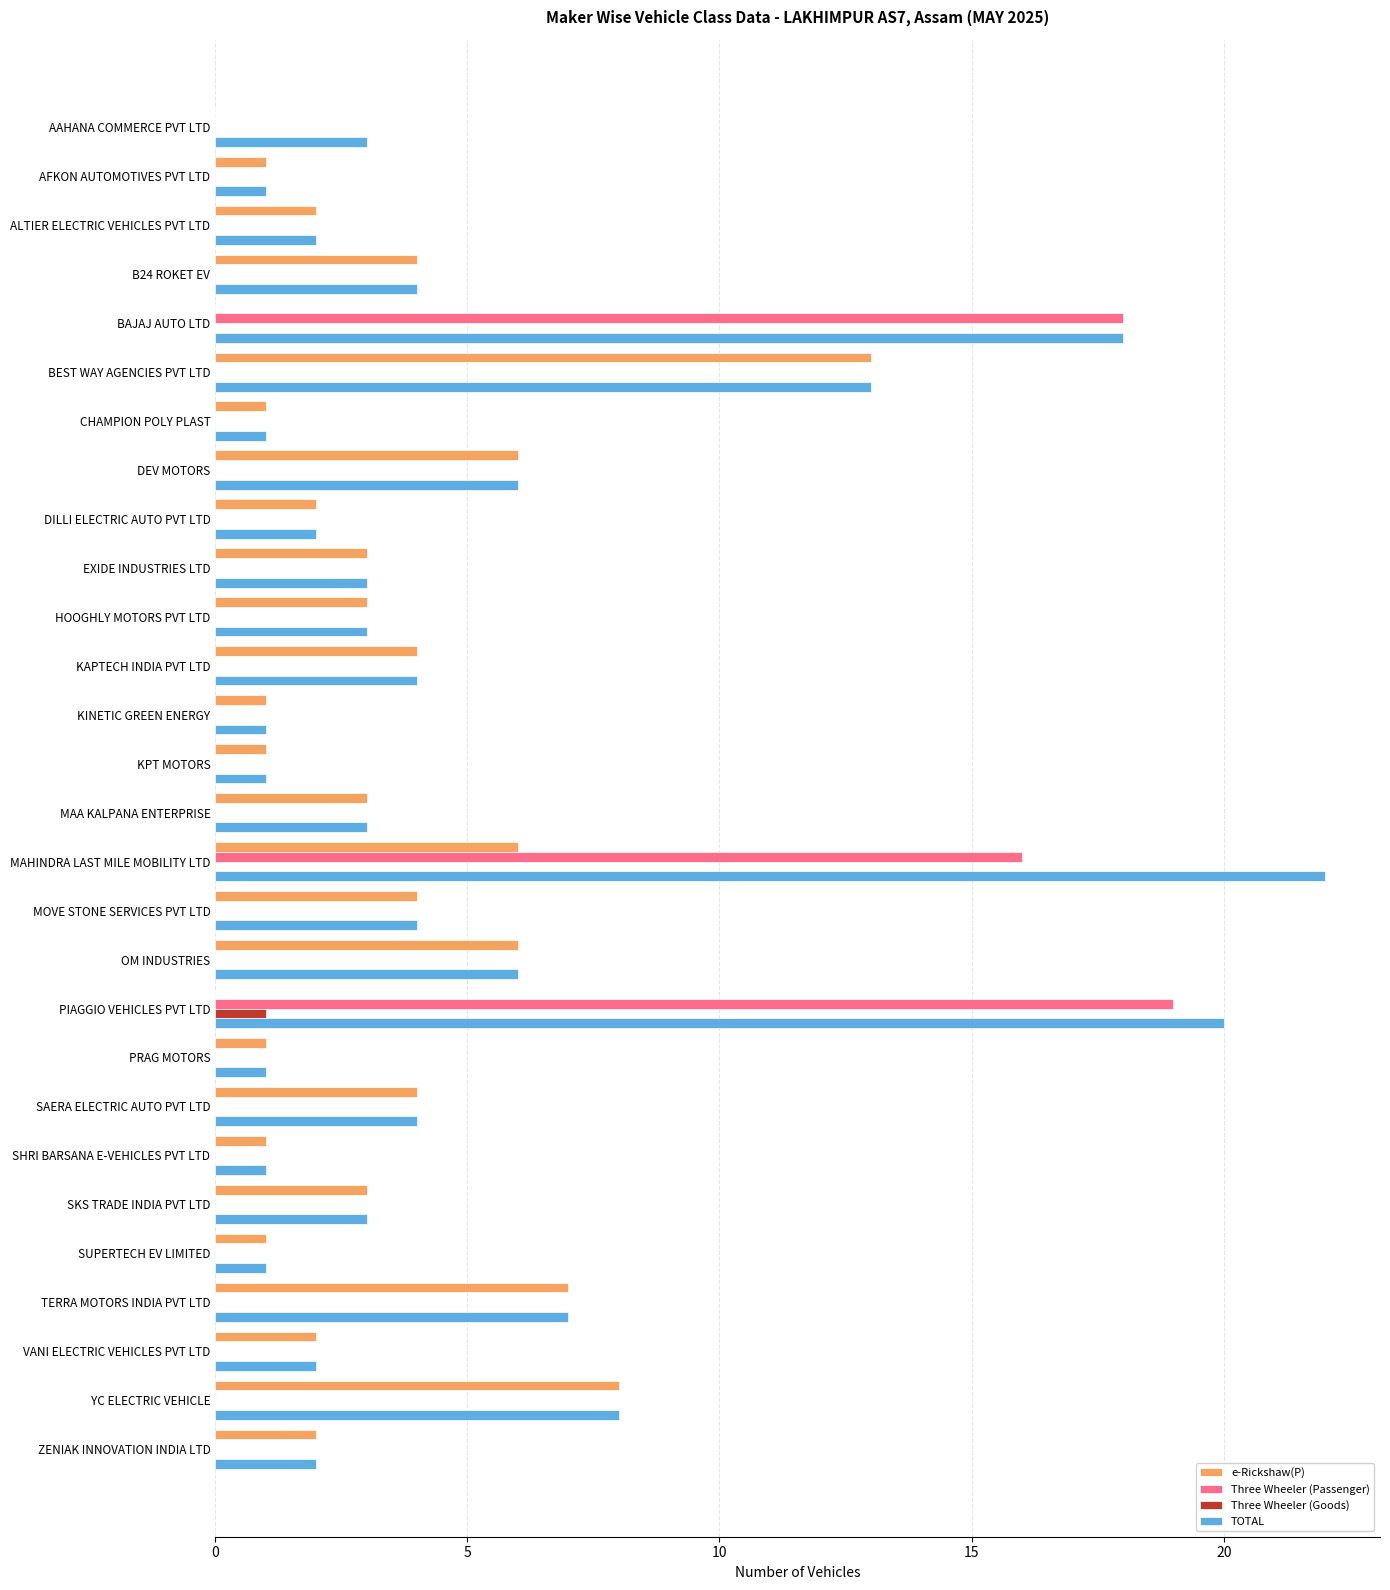

Which series has the largest range (max minus min)?

TOTAL